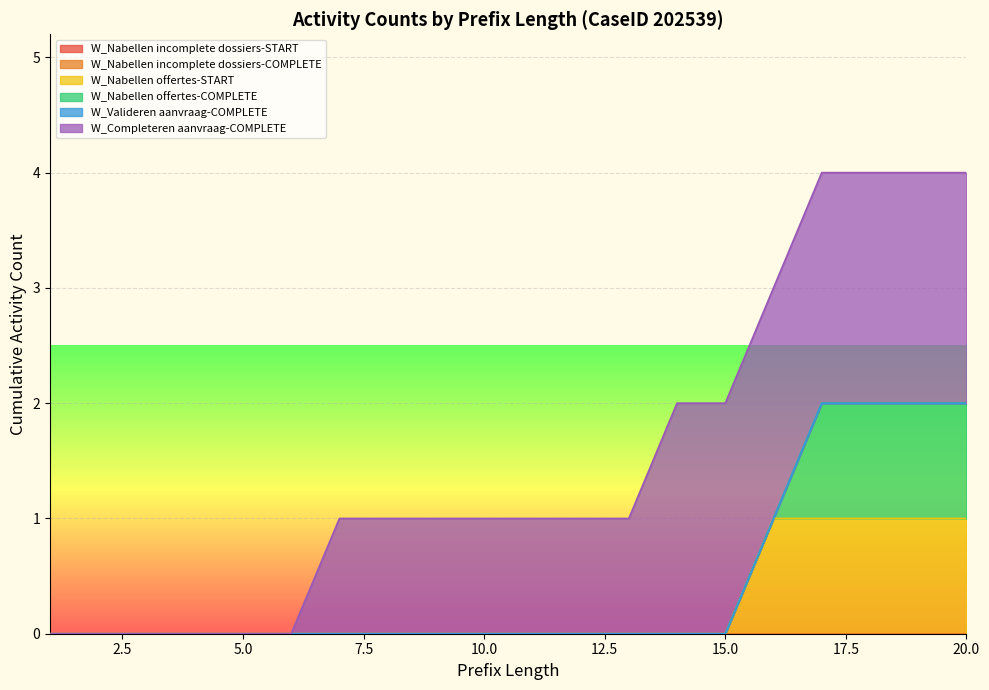

Which series has the largest total across all categories?

W_Completeren aanvraag-COMPLETE